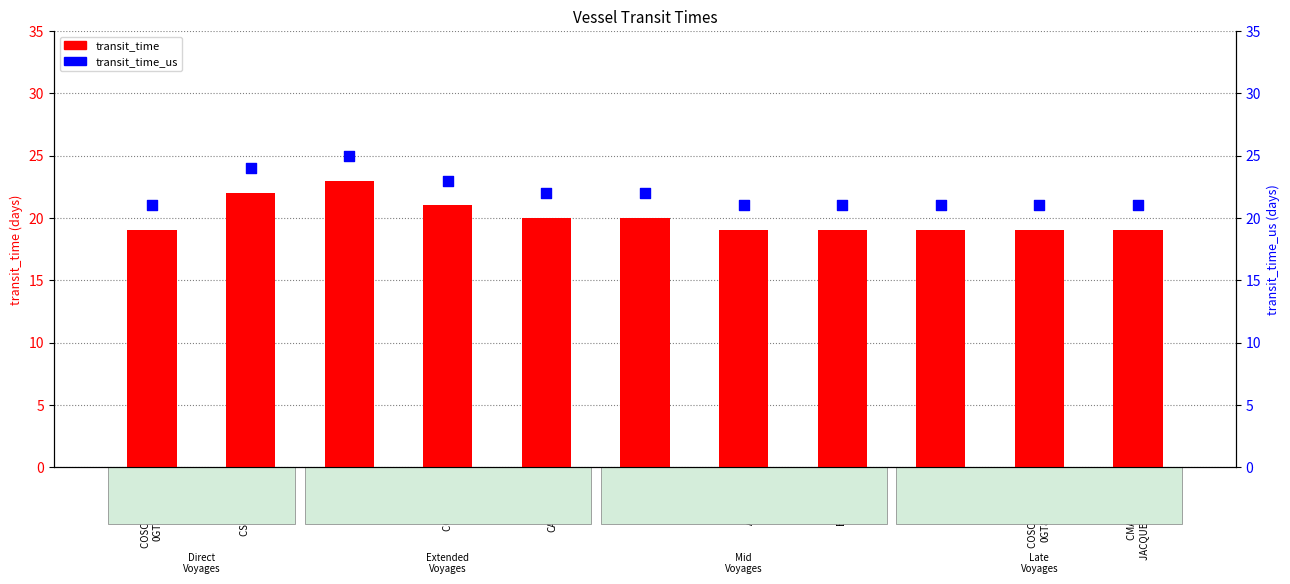

Is the value of transit_time at EMC TBN 5 greater than the value of transit_time_us at COSCO PLANET
0GT83W1MA?

No